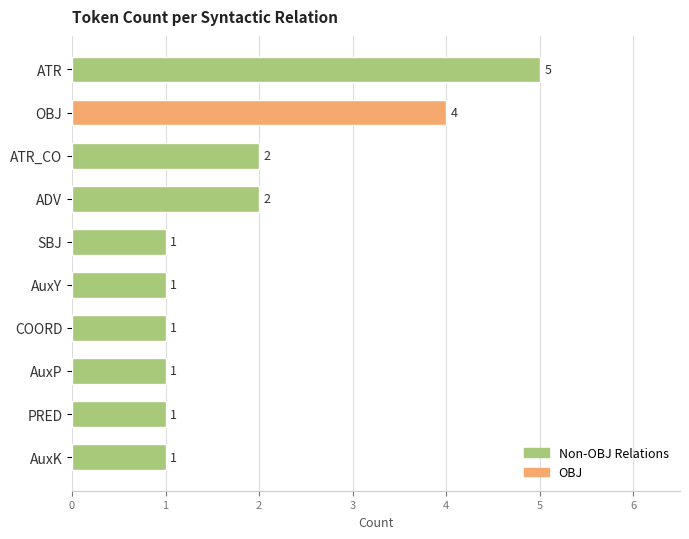

Is it true that the value at AuxY is 2?

False